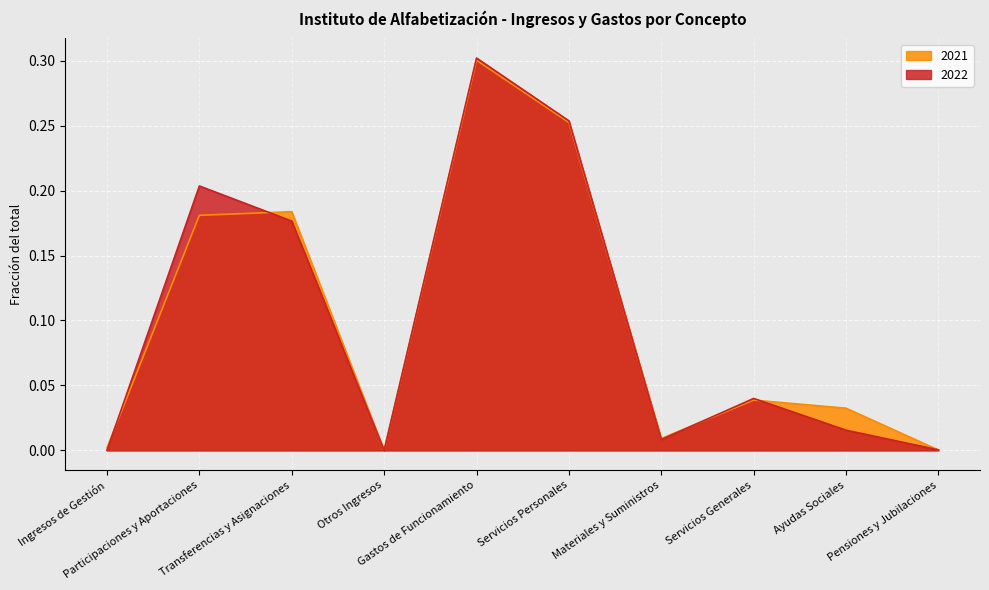

What is the label of the 6th point from the left?

Servicios Personales